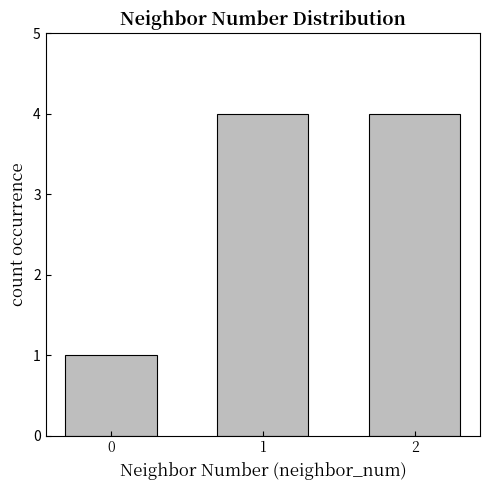

What is the maximum value shown in the chart?

4